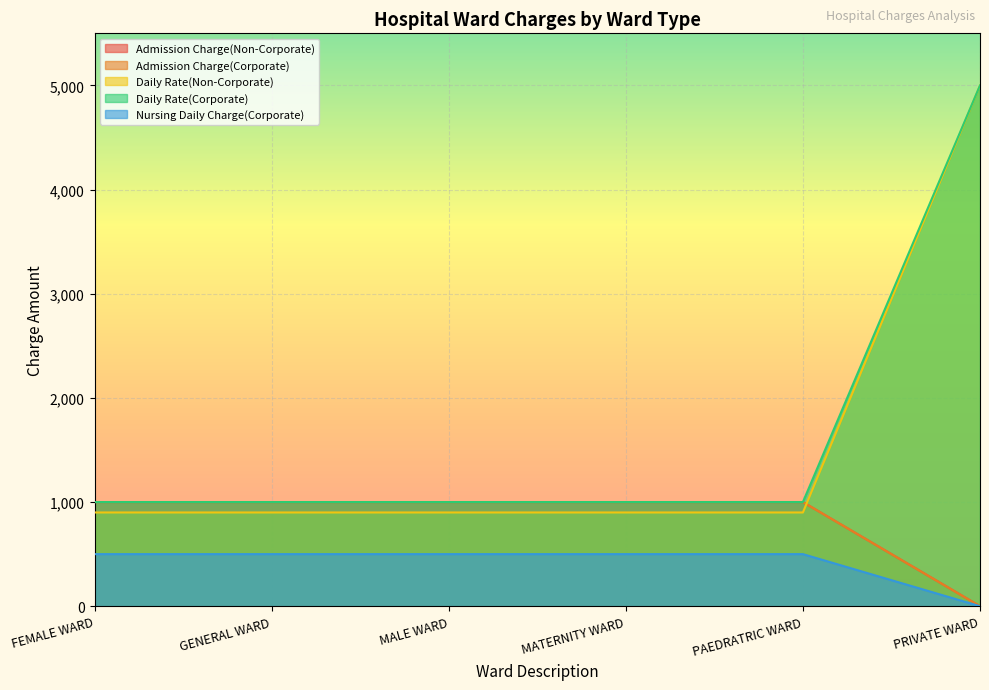

What is the difference between the highest and lowest values at MATERNITY WARD?

500